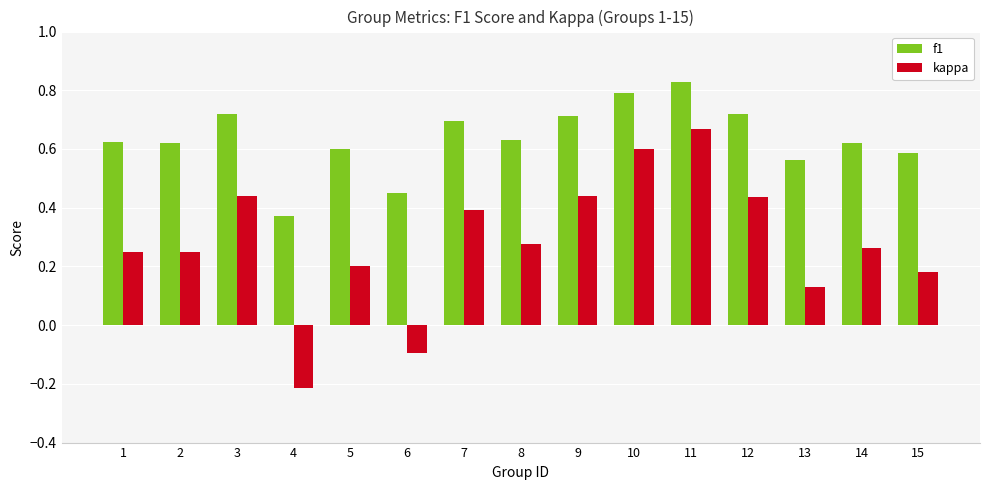

Is the value of kappa at 10 greater than the value of f1 at 1?

No